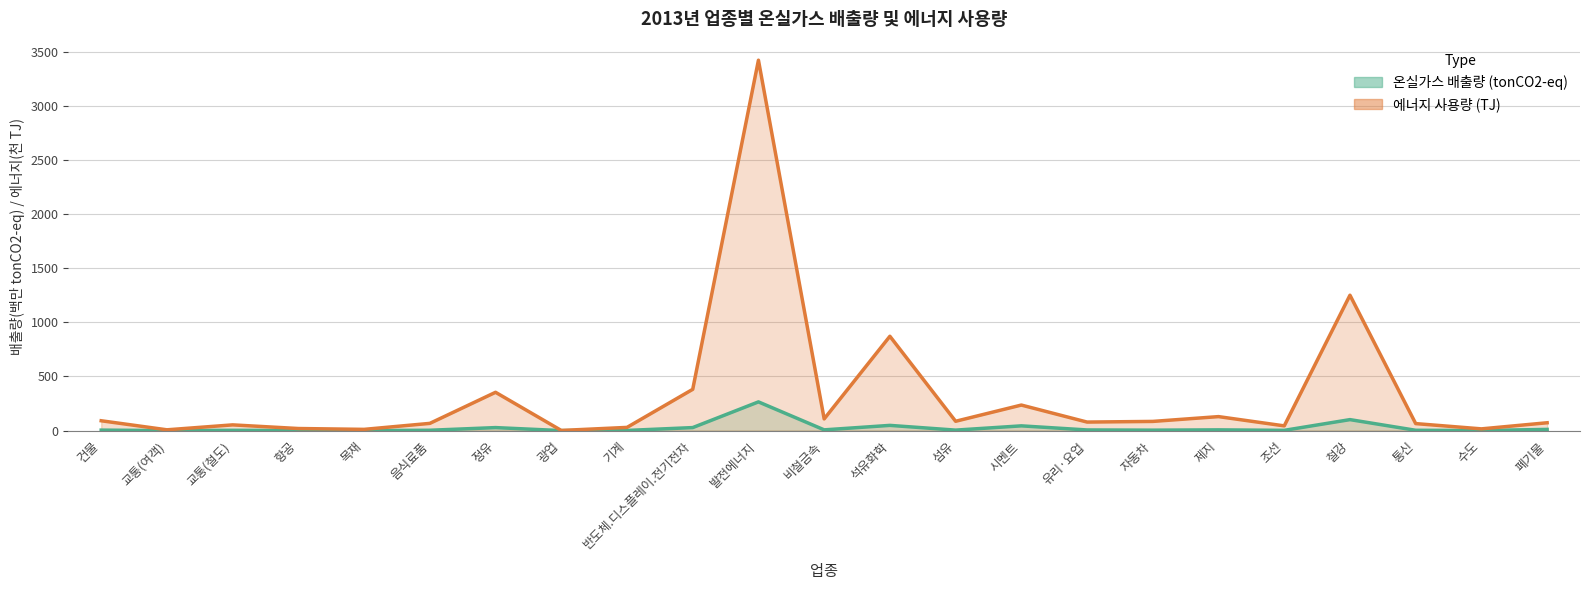

How many categories are shown in the chart?

23